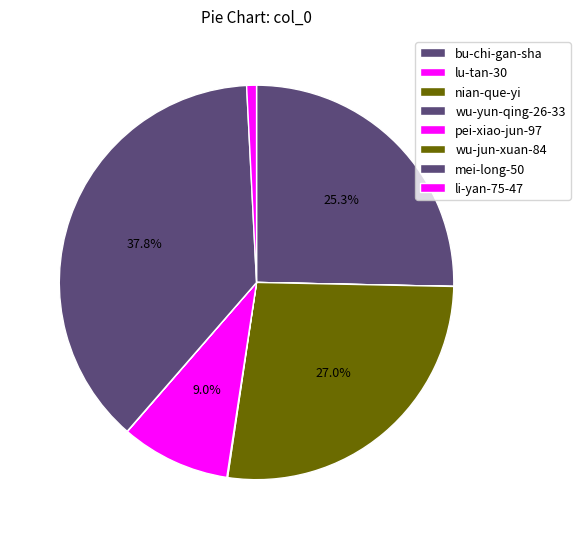

What percentage is the bu-chi-gan-sha slice, to the nearest percent?

25%